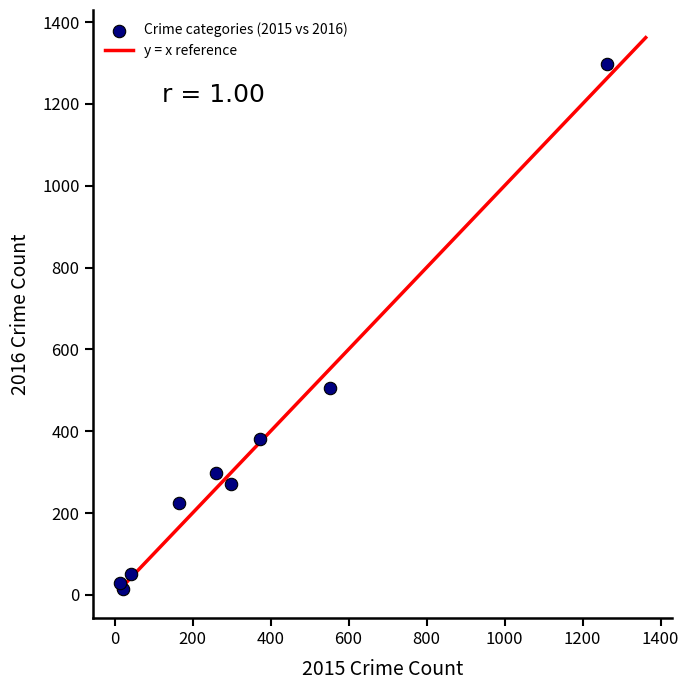

What Y value in the scatter plot is closest to 655?

505